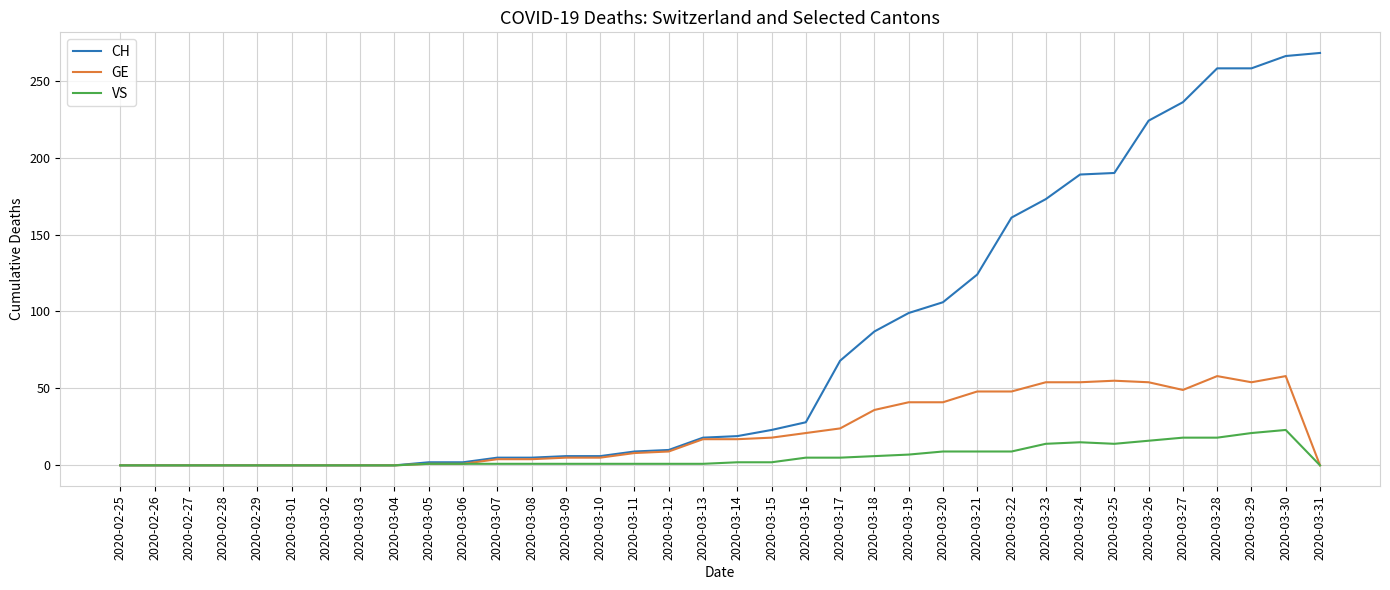

At how many categories does at least one series exceed 73?

14